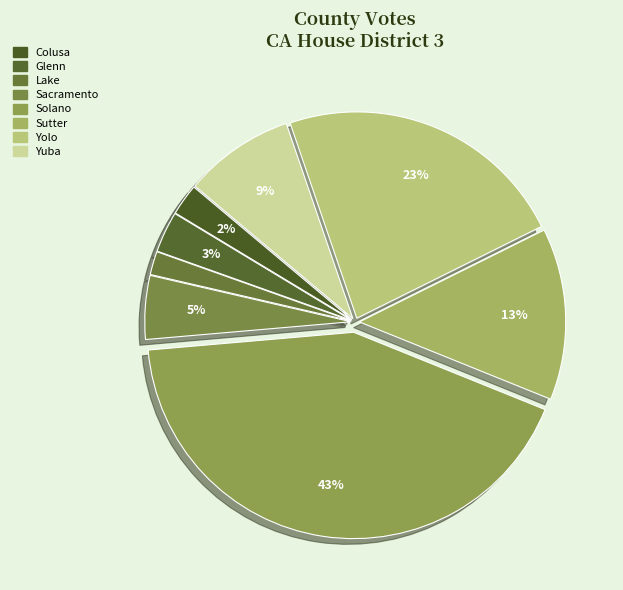

How many segments does this pie chart have?

8